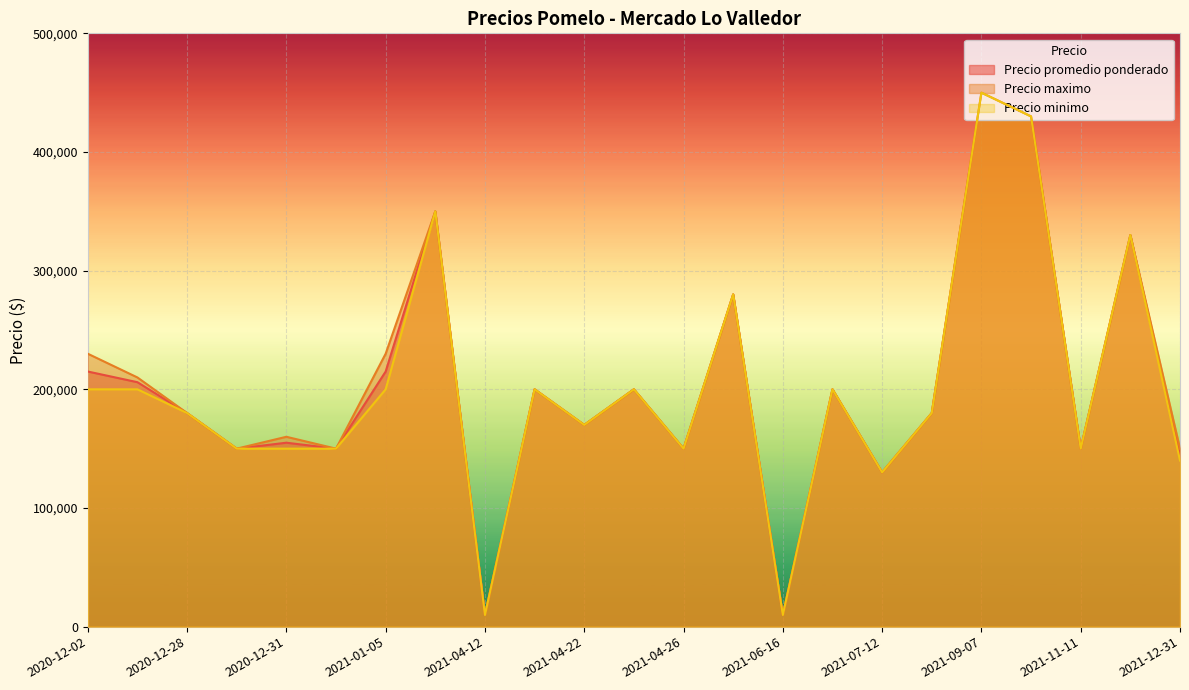

What is the label of the 9th point from the right?

2021-06-16